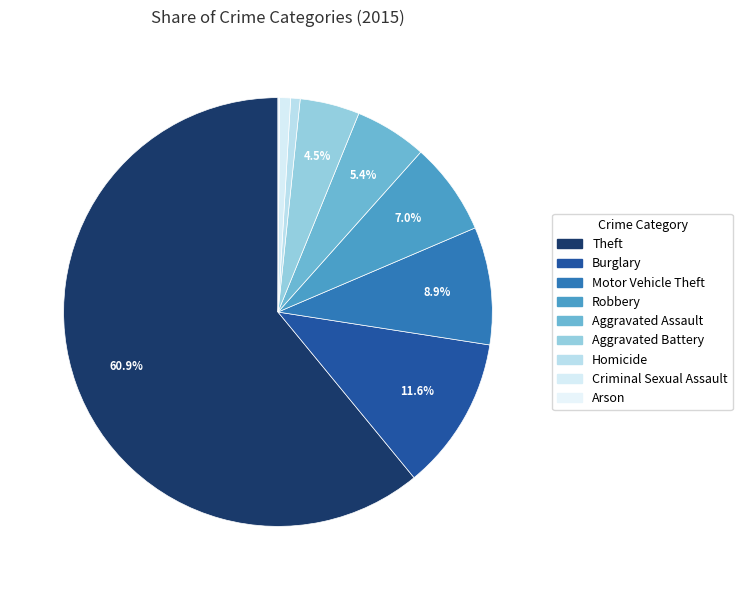

What is the total percentage of Robbery and Theft?

67.9%